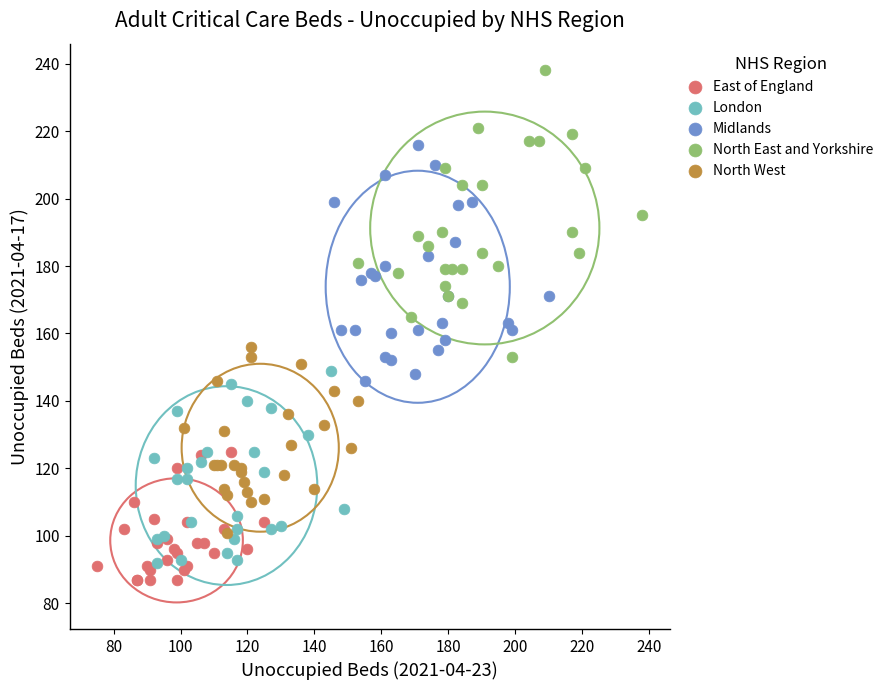

Which series reaches the maximum Y coordinate?

North East and Yorkshire